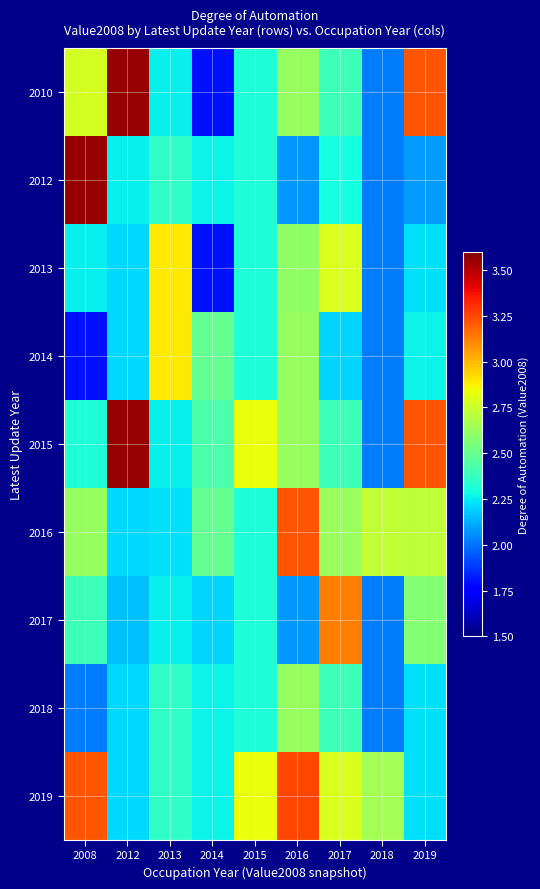

What is the total value across all series at 2017?

23.0